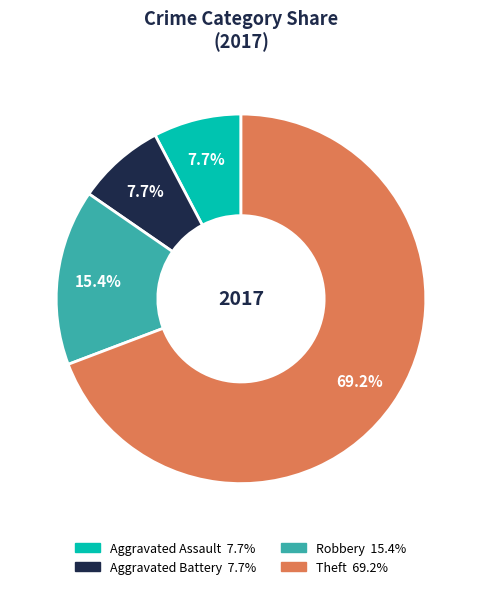

The Theft slice represents 83% of the pie. True or false?

False